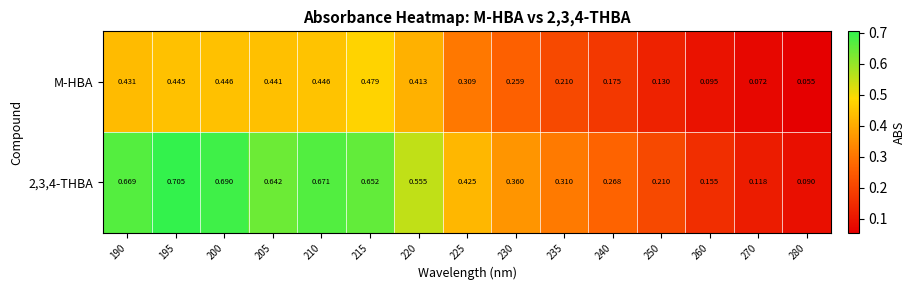

What is the total value across all series at 215?

1.1